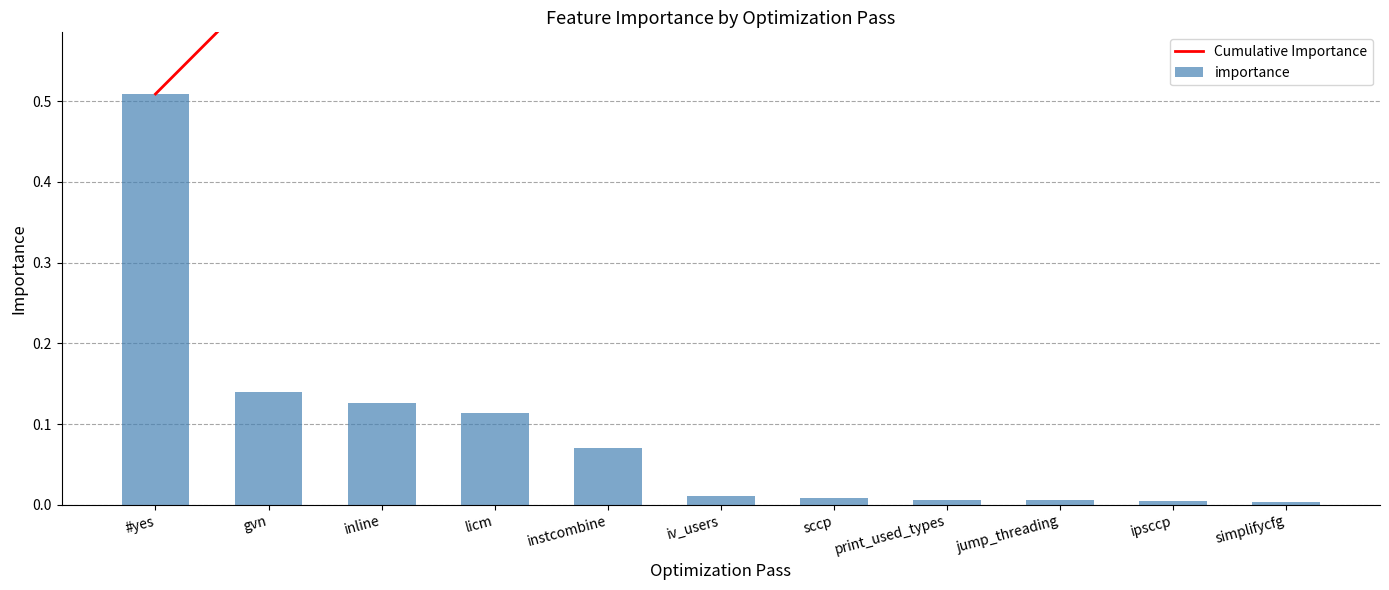

The Cumulative Importance series shows 0.2 at sccp. True or false?

False